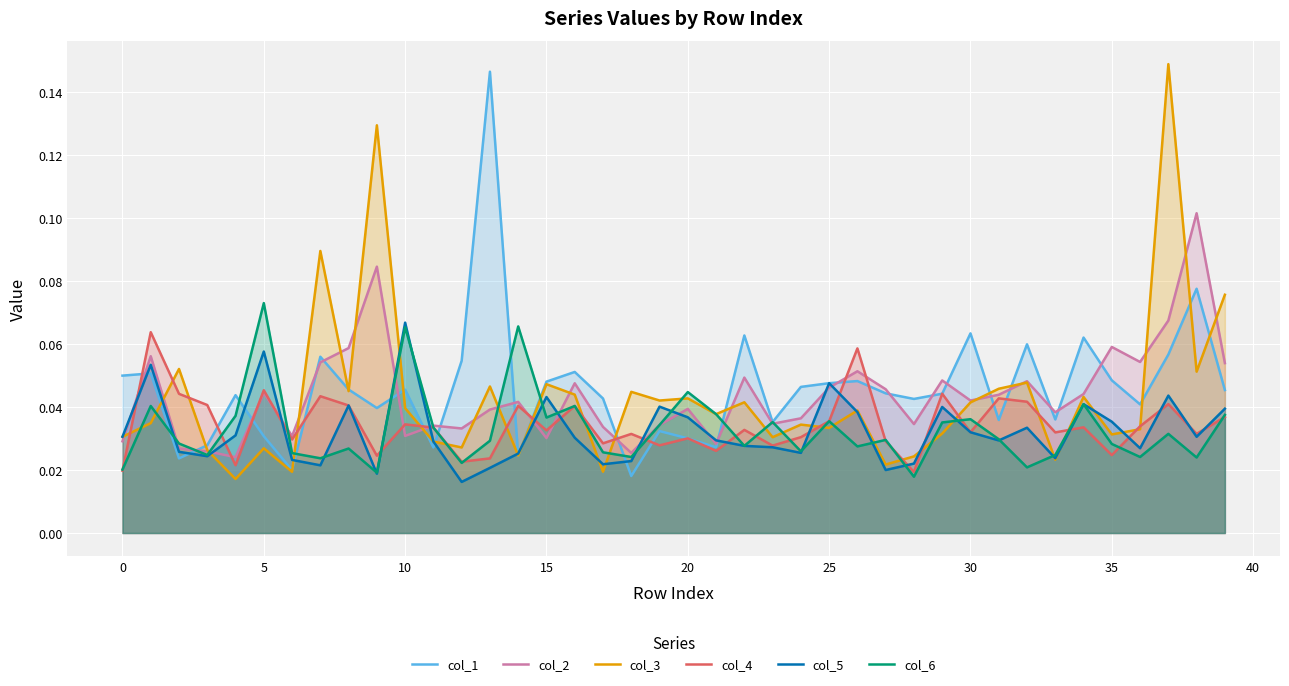

Rank the series at 18 from lowest to highest value.

col_1, col_5, col_6, col_2, col_4, col_3